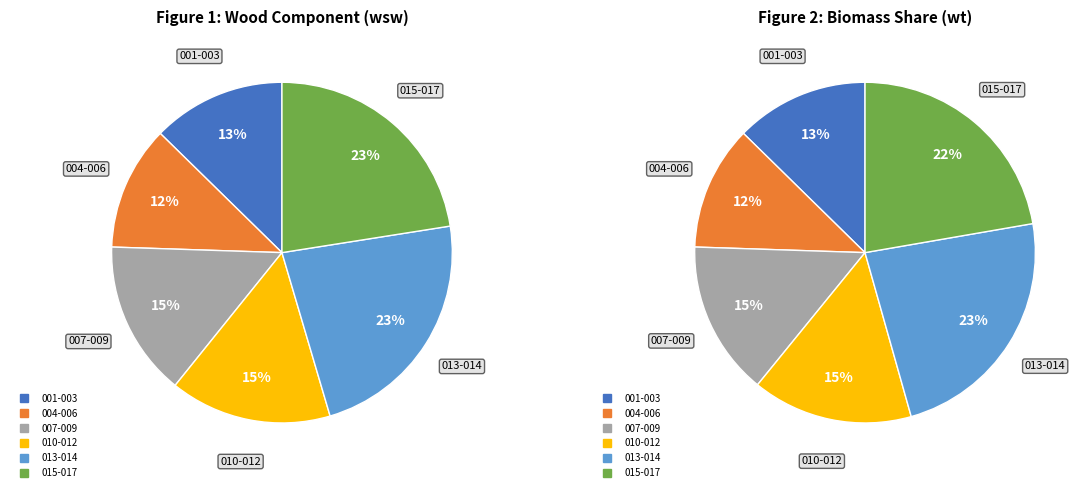

Is 160767013 the majority of the pie?

No